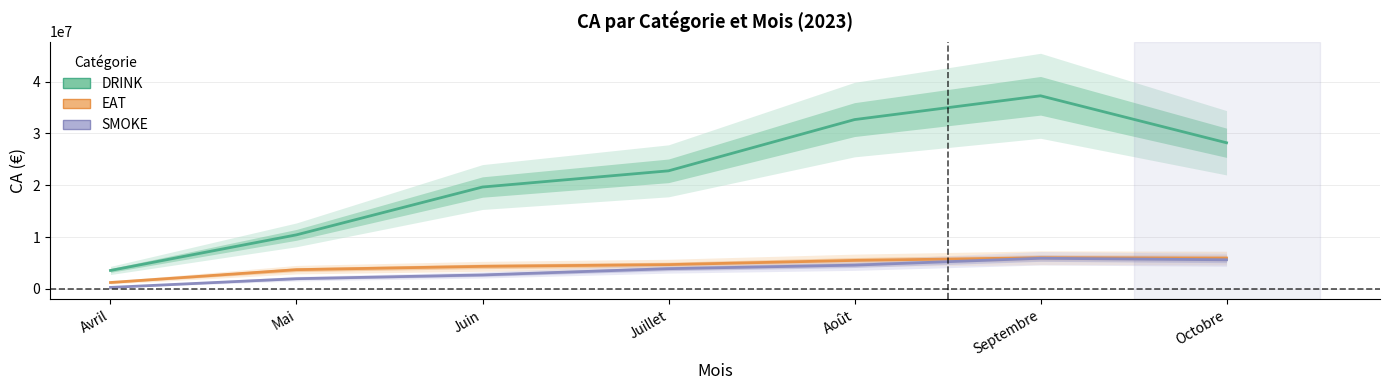

What is the label of the 3rd point from the left?

Juin